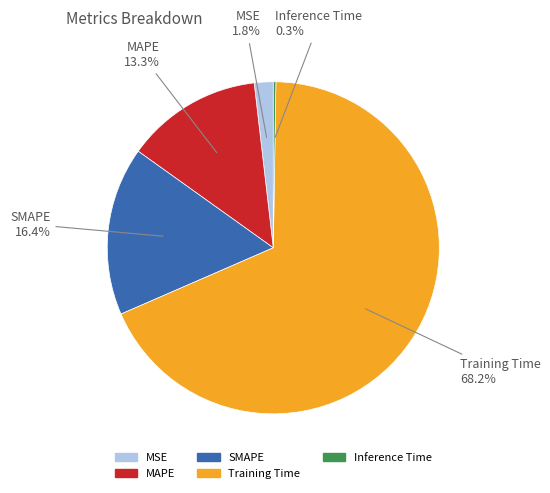

Which slice is the largest?

Training Time